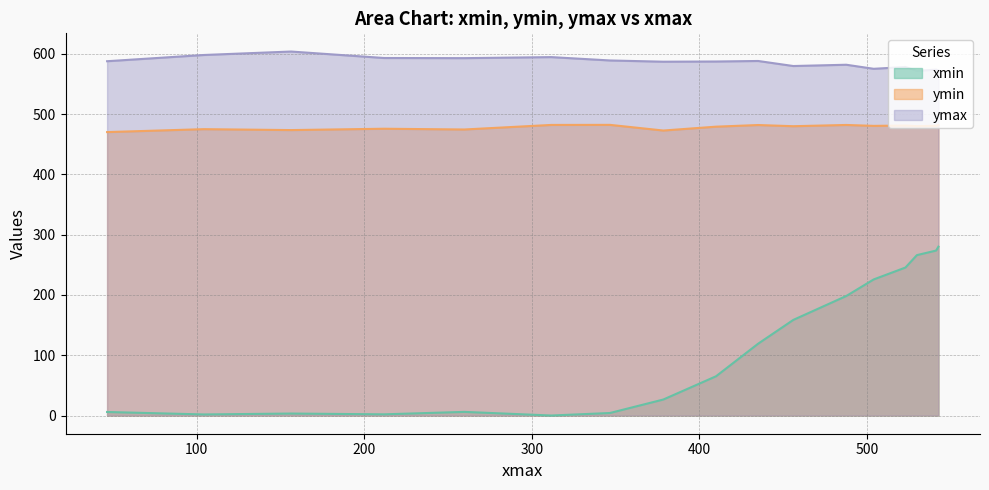

True or false: xmin and ymin cross at least once.

False